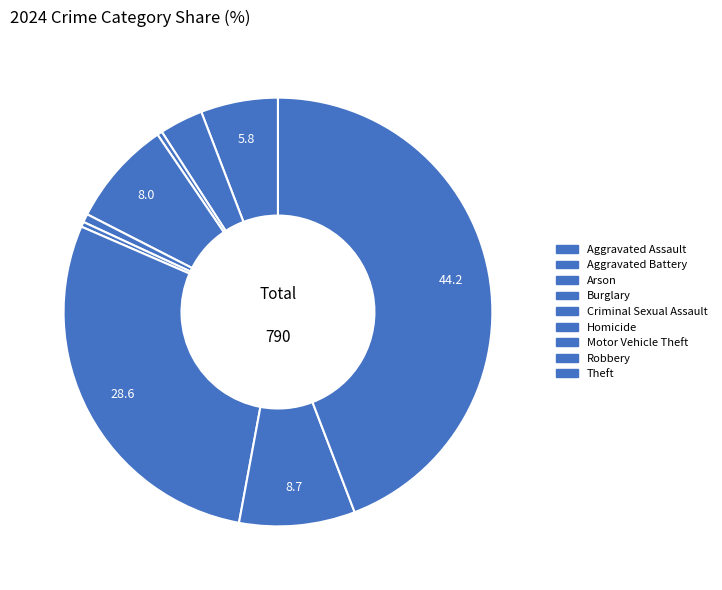

Rank the categories by value from lowest to highest.

Arson, Homicide, Criminal Sexual Assault, Aggravated Battery, Aggravated Assault, Burglary, Robbery, Motor Vehicle Theft, Theft